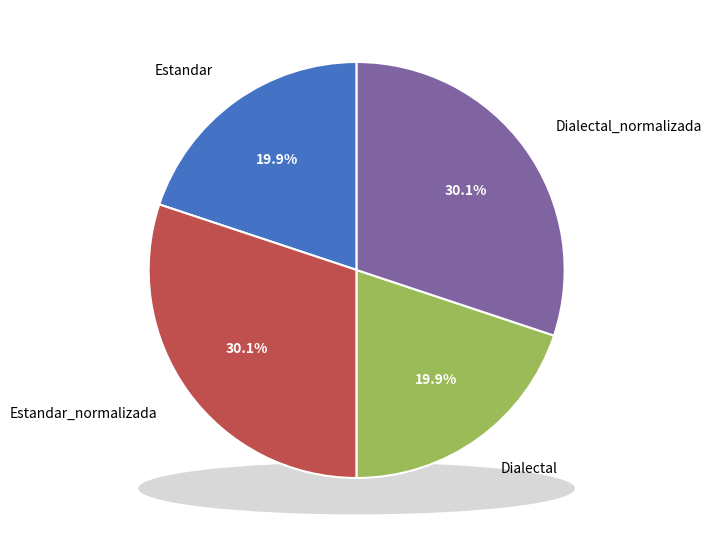

Does Dialectal_normalizada represent more than half of the total?

No